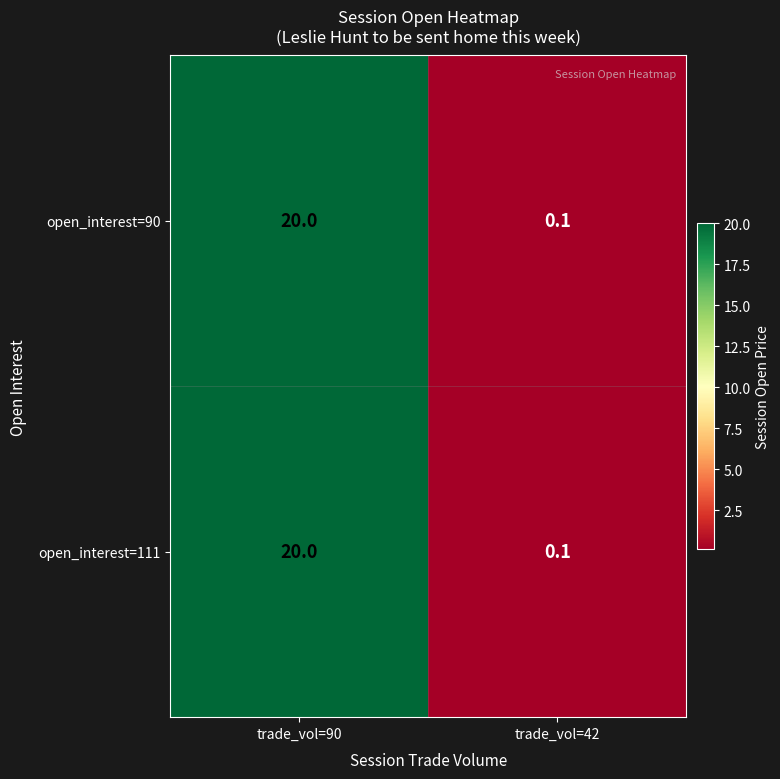

The value of open_interest=90 at trade_vol=42 is 0.2. True or false?

False